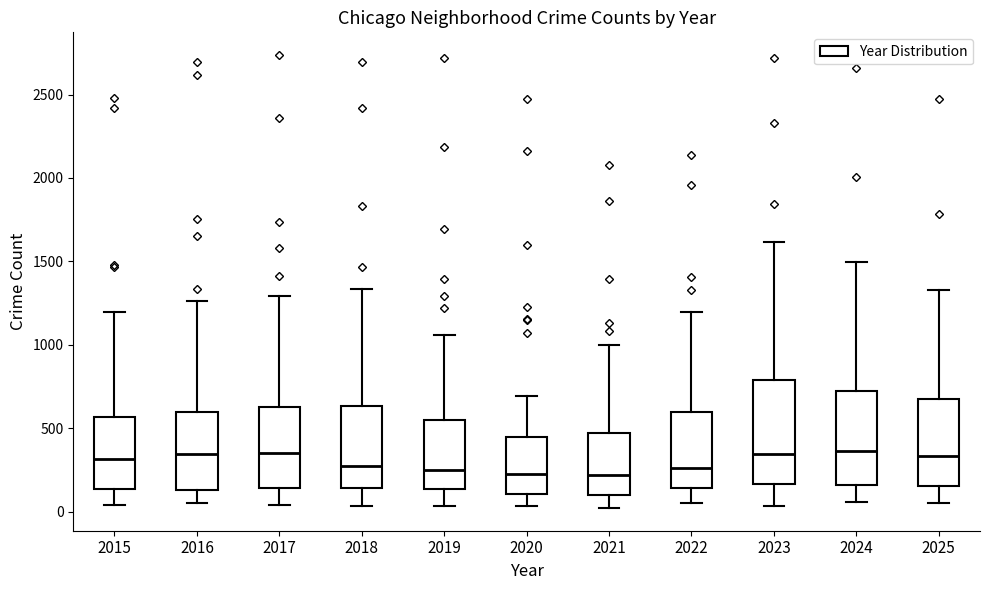

Where does the median line of the box at x = 2016 sit on the y-axis? The values are not printed on the chart, so give them approximately, as read against the axis.

350